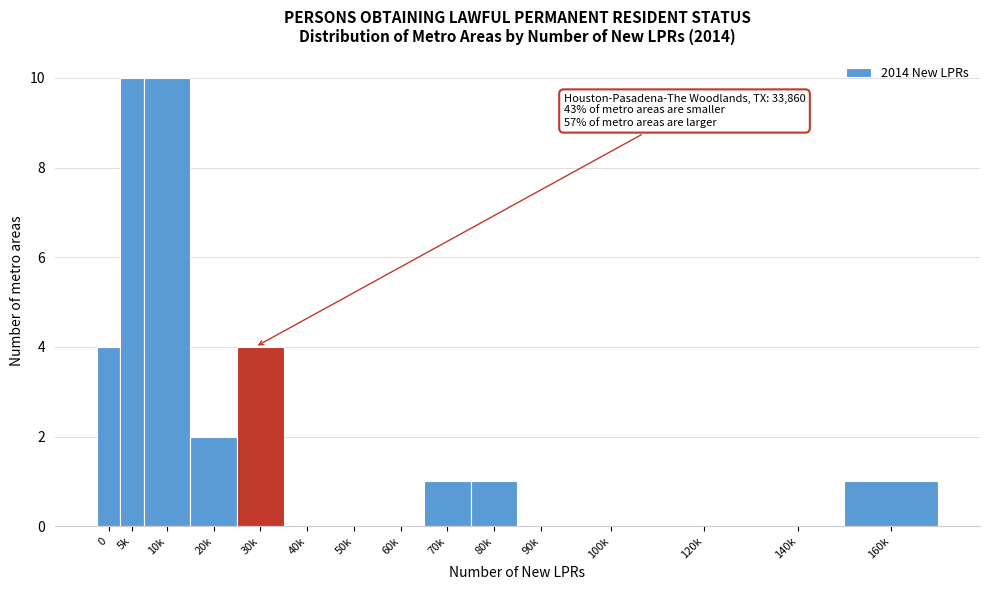

Reading right to left, transcribe all the data shown in this chart.

160k=1	140k=0	120k=0	100k=0	90k=0	80k=1	70k=1	60k=0	50k=0	40k=0	30k=4	20k=2	10k=10	5k=10	0=4